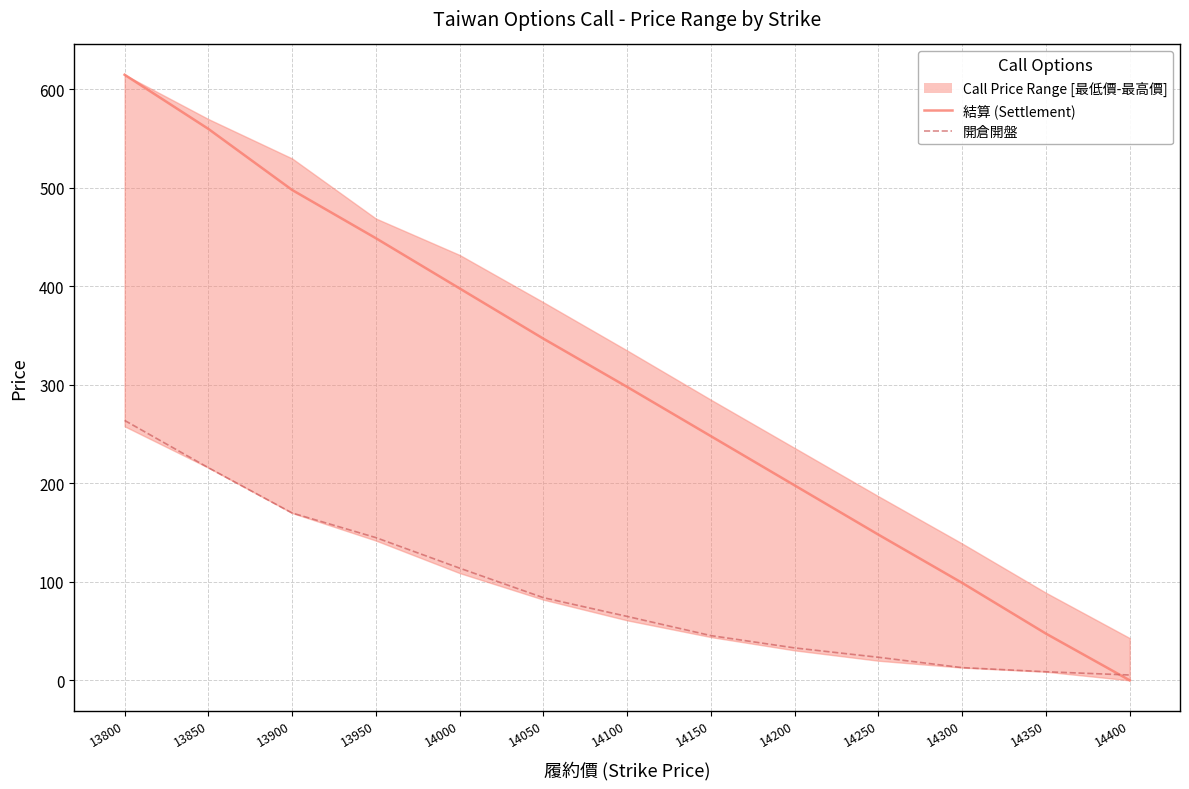

Reading left to right, what are all the values shown in this chart?

結算 (Settlement): 615.0	560.0	498.0	449.0	398.0	347.0	298.0	248.0	198.0	148.0	99.0	47.5	0.1
開倉開盤: 264.0	216.0	170.0	145.0	114.0	84.0	65.0	45.5	33.0	23.5	13.0	8.8	5.5